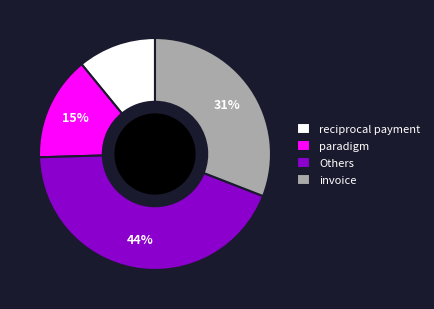

What is the largest slice in the pie chart?

Others